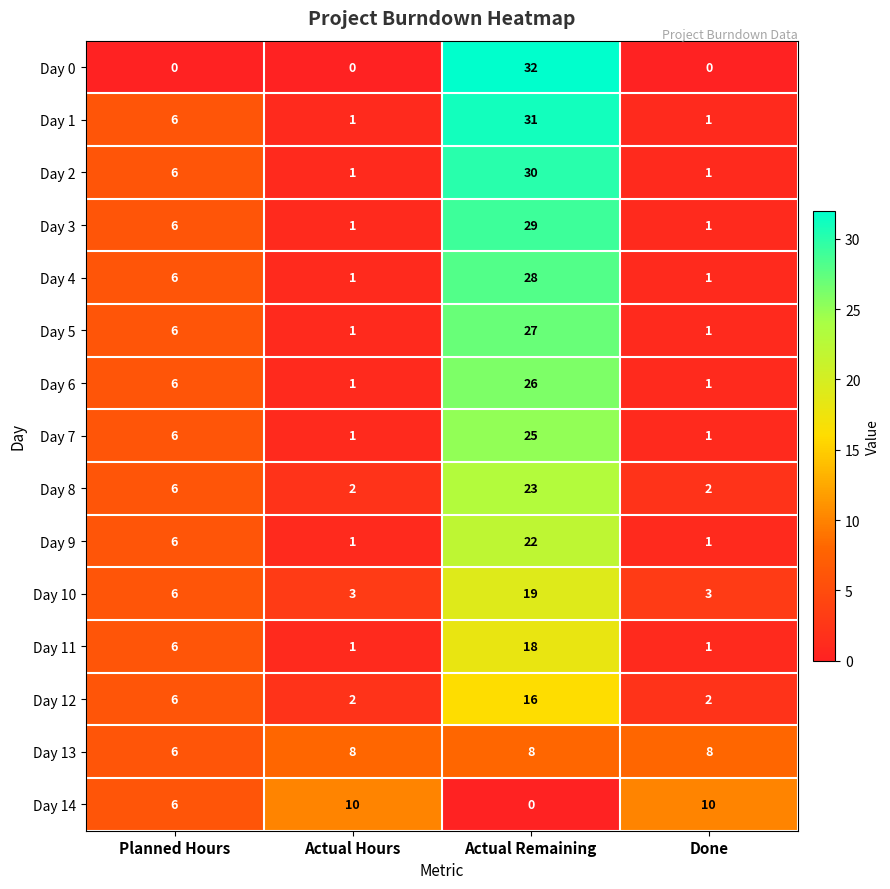

Where is Day 9 nearest to the value 11?

Planned Hours